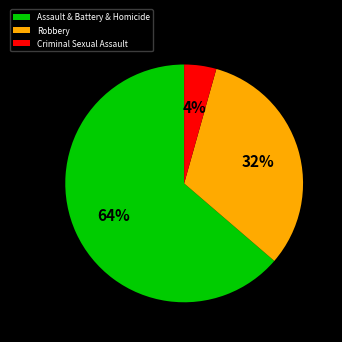

Approximately how many times larger is the value at Criminal Sexual Assault compared to Robbery?

0.1